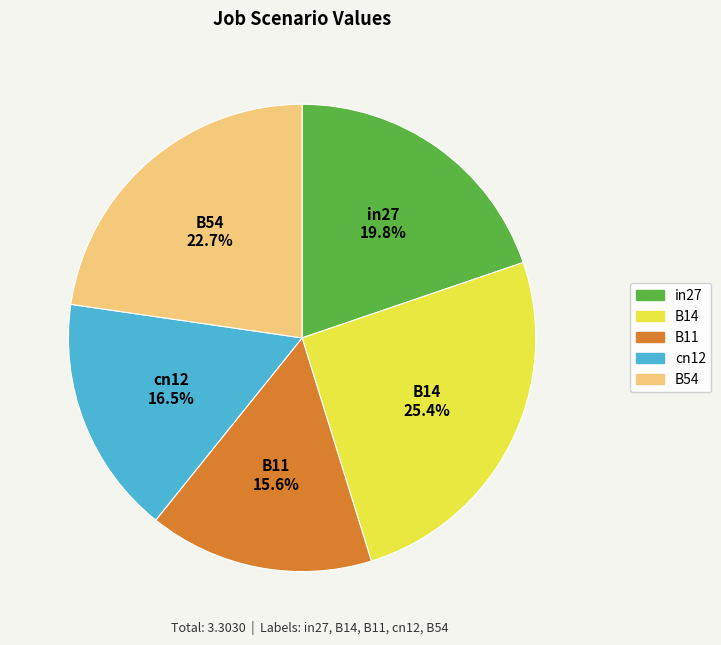

To the nearest percent, what is the difference between the largest and smallest slice percentages?

10%